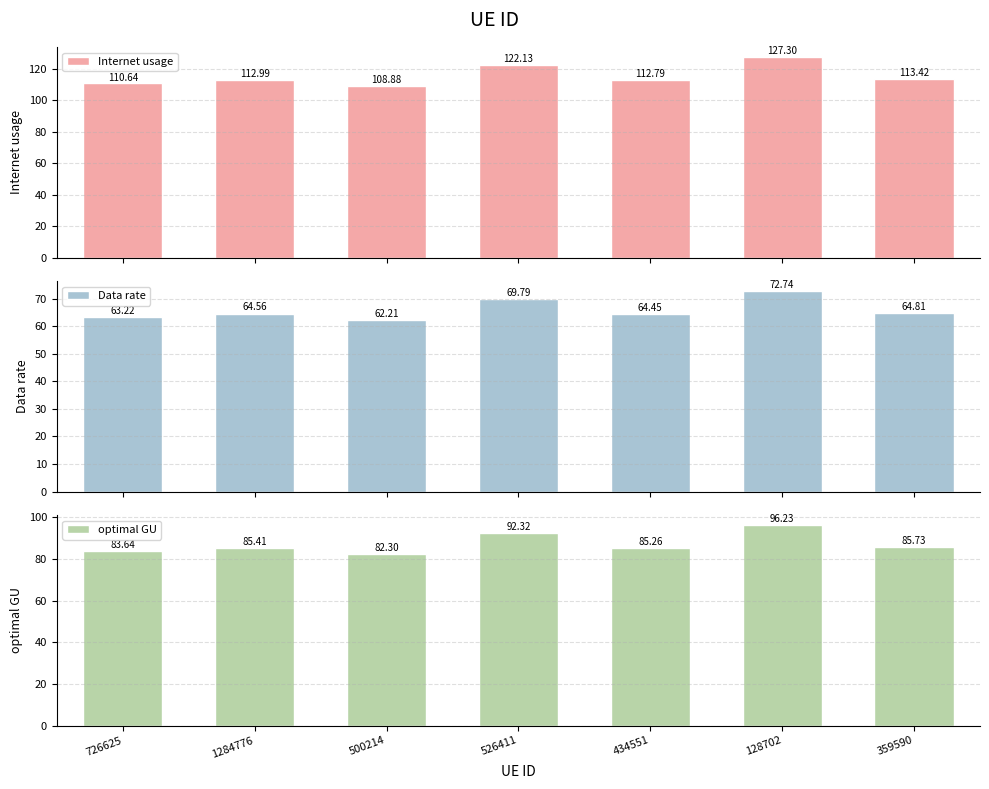

List the labels in order of Internet usage value, smallest first.

500214, 726625, 434551, 1284776, 359590, 526411, 128702